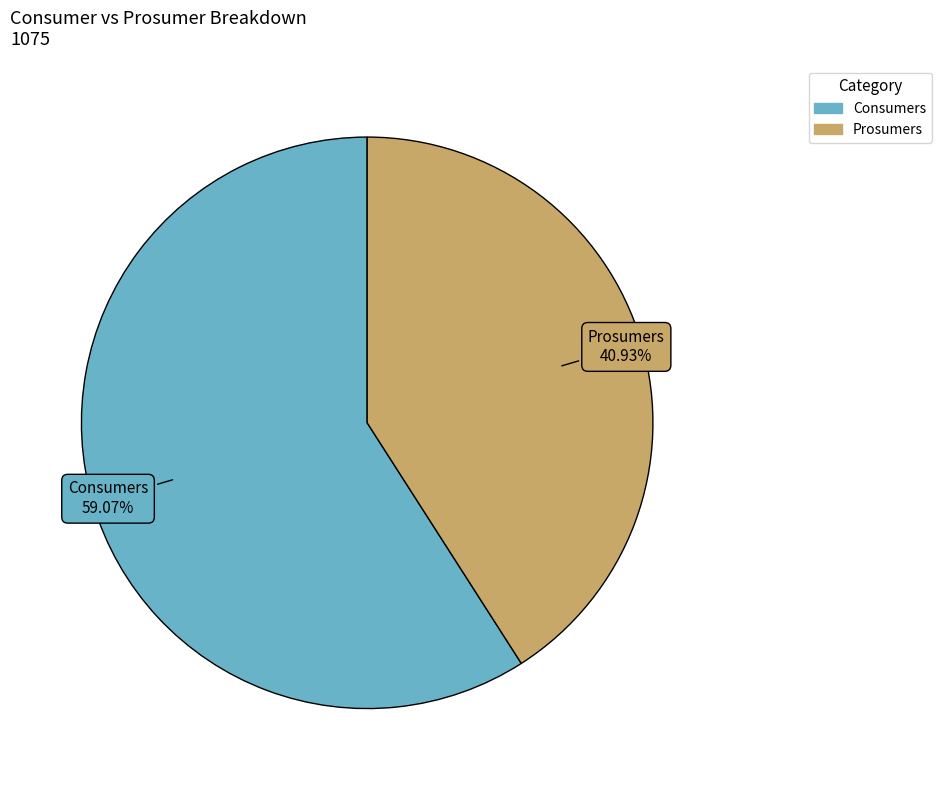

Which slice is the smallest?

Prosumers